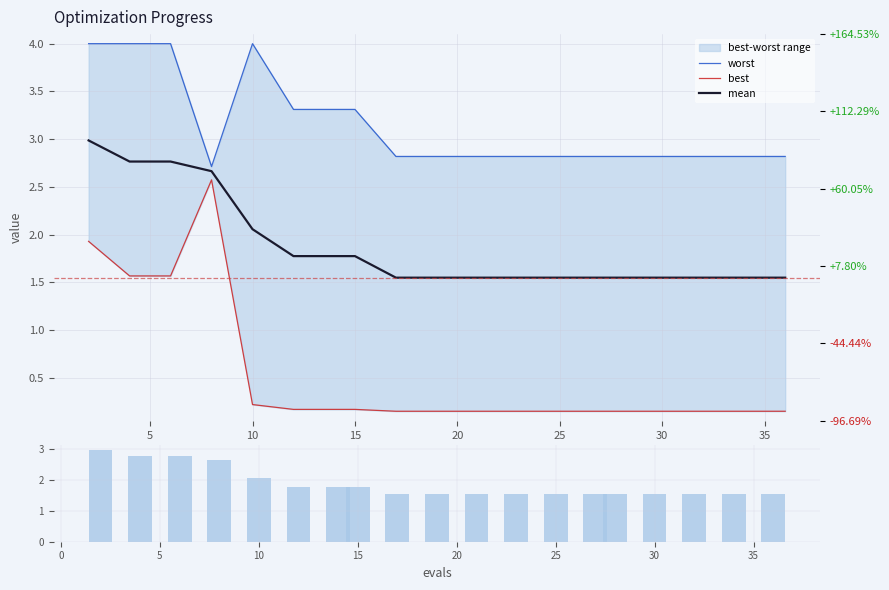

Rank the series at 15 from highest to lowest value.

worst, mean, best